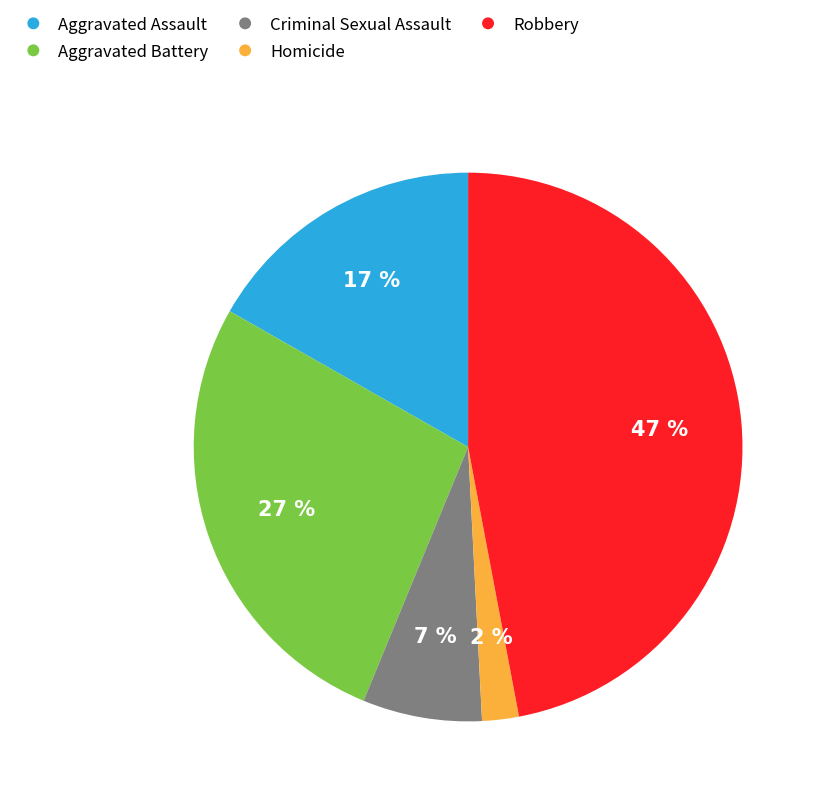

To the nearest percent, what is the average slice percentage?

20%